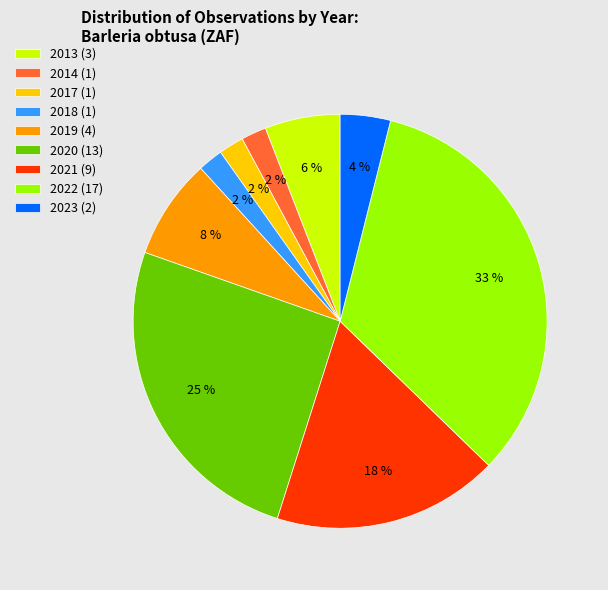

Does 2017 (1) account for over 50% of the chart?

No